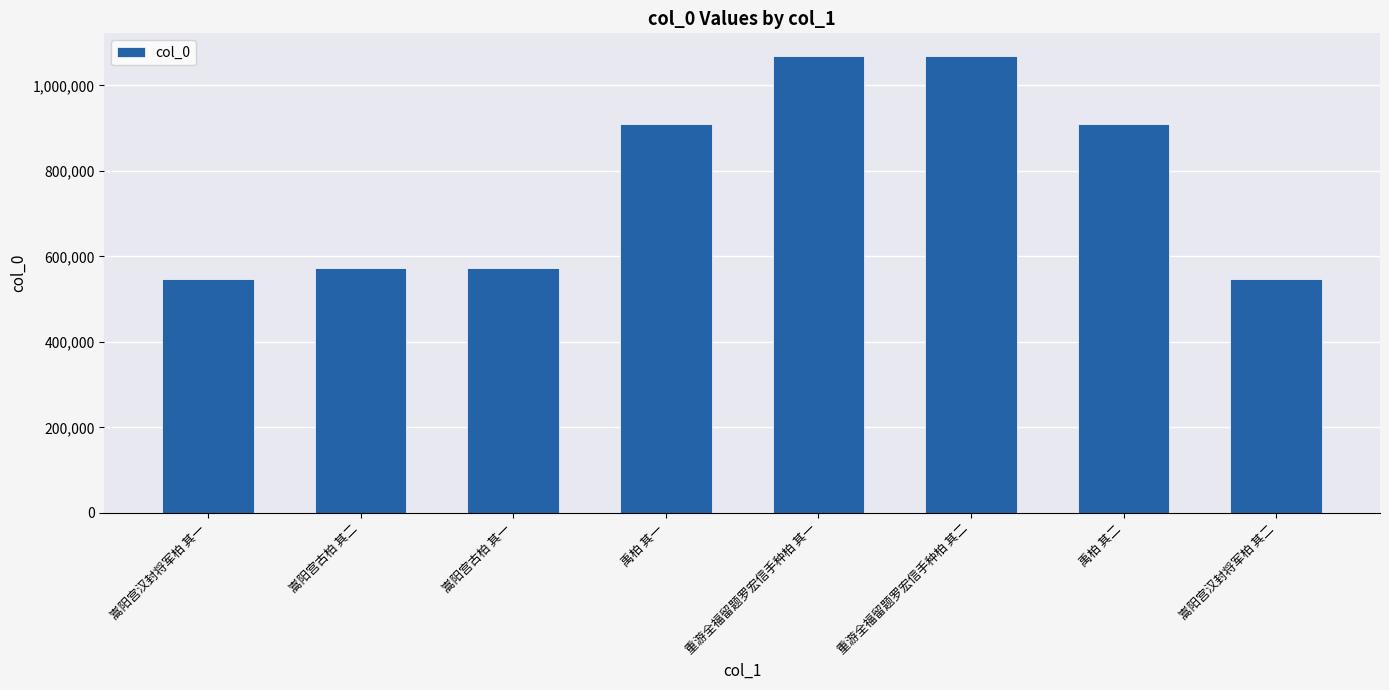

What is the value of the 8th bar from the left?

548285